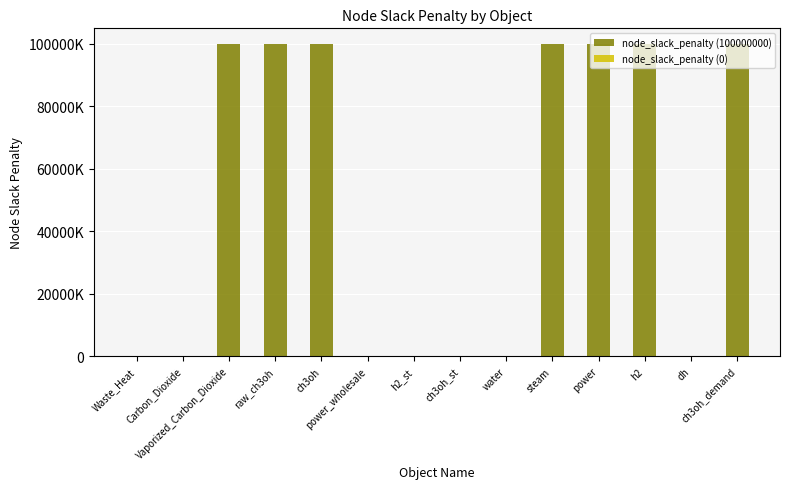

What is the value of the node_slack_penalty (100000000) bar at the 3rd from the left?

100000000